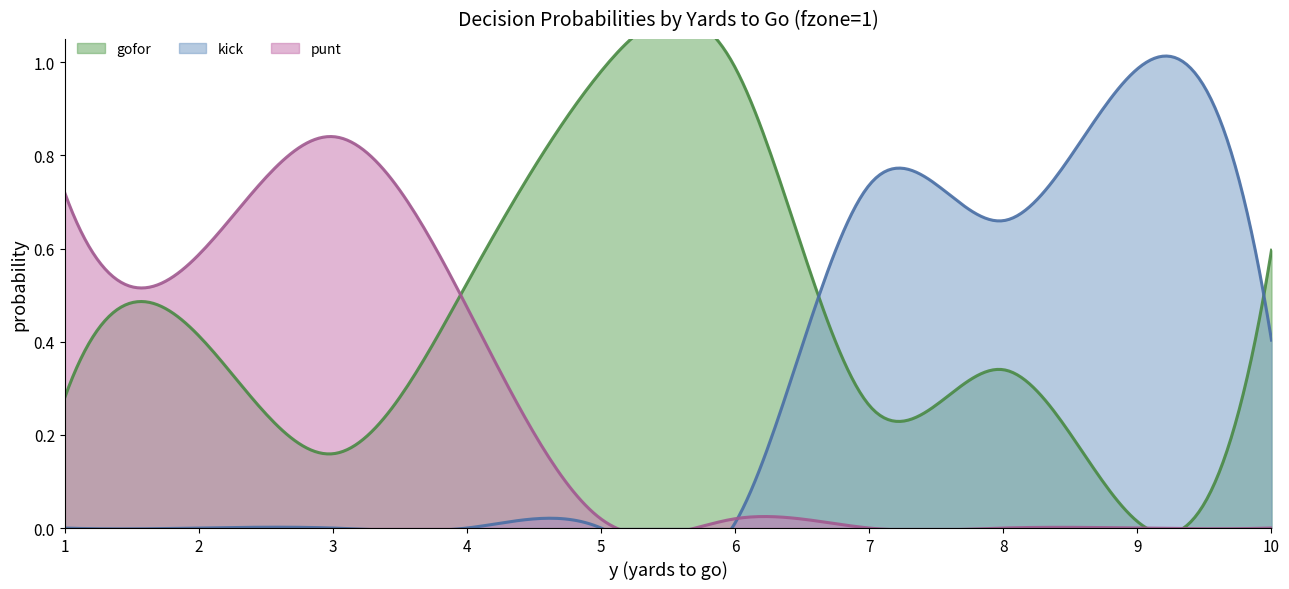

True or false: kick and punt intersect in this chart.

True